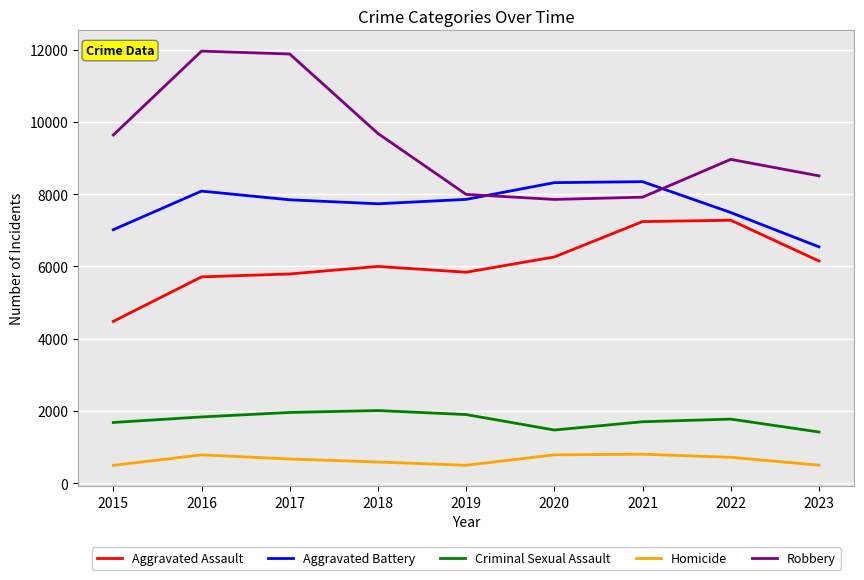

The value of Criminal Sexual Assault at 2021 is 2676. True or false?

False